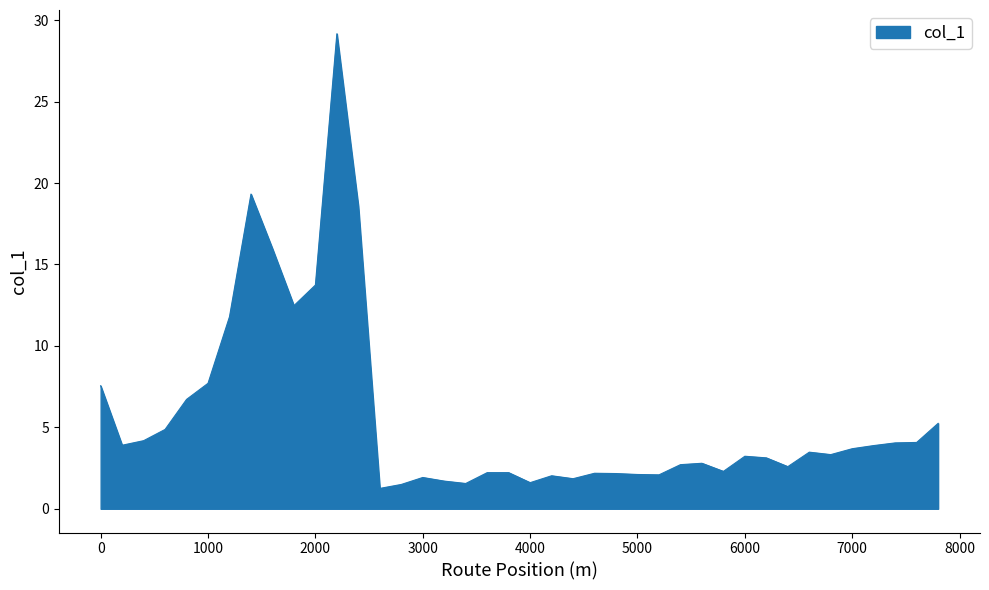

What is the greatest value displayed?

29.2